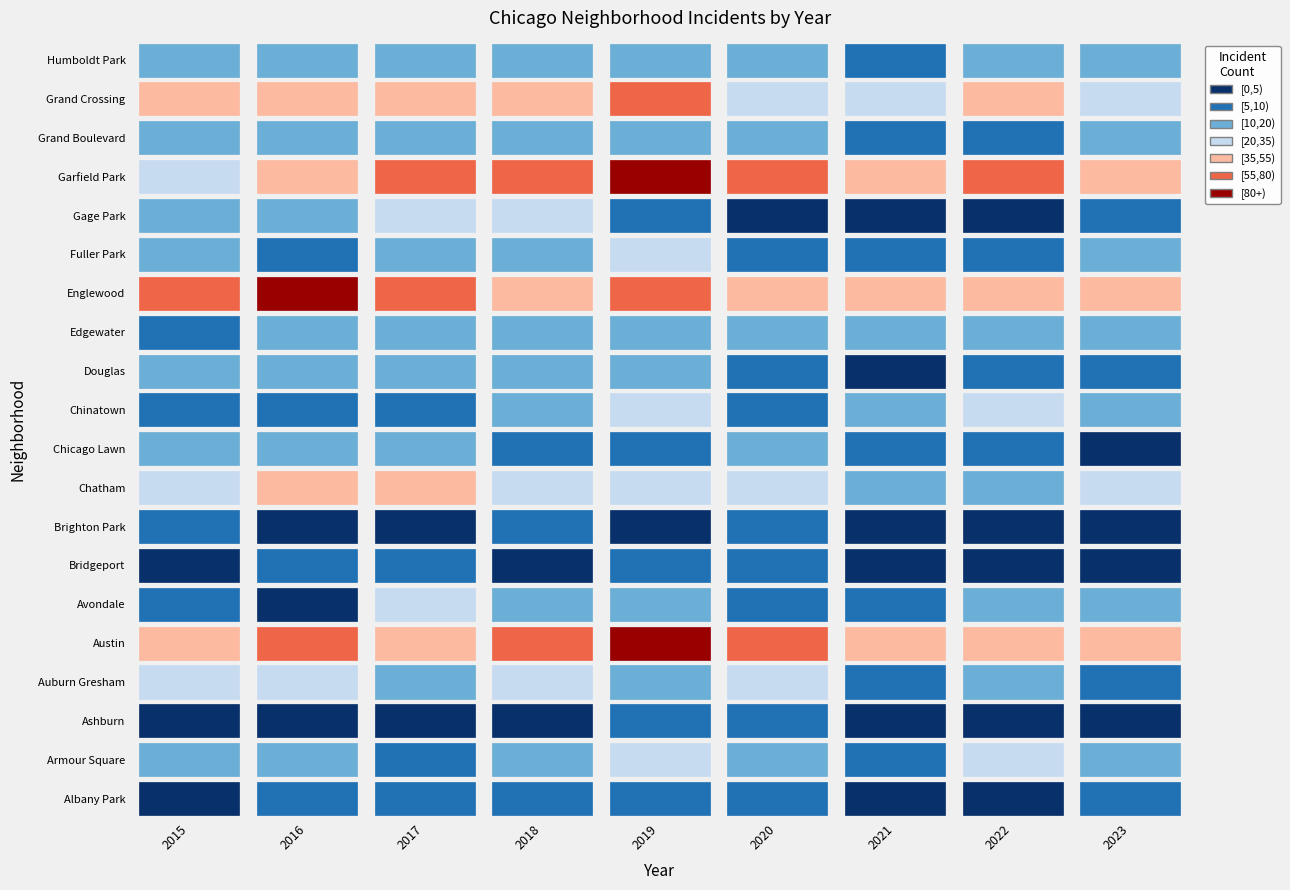

Which series has the largest total across all categories?

Garfield Park